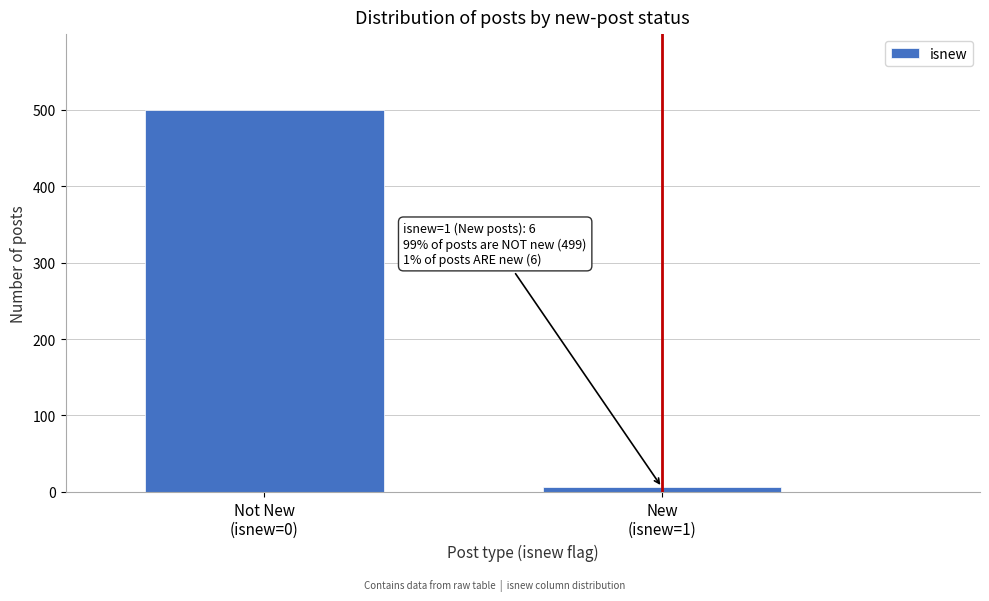

Reading left to right, extract all data points from this chart.

499	6